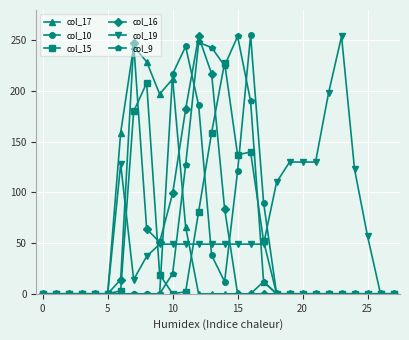

Which series has the largest total across all categories?

col_19